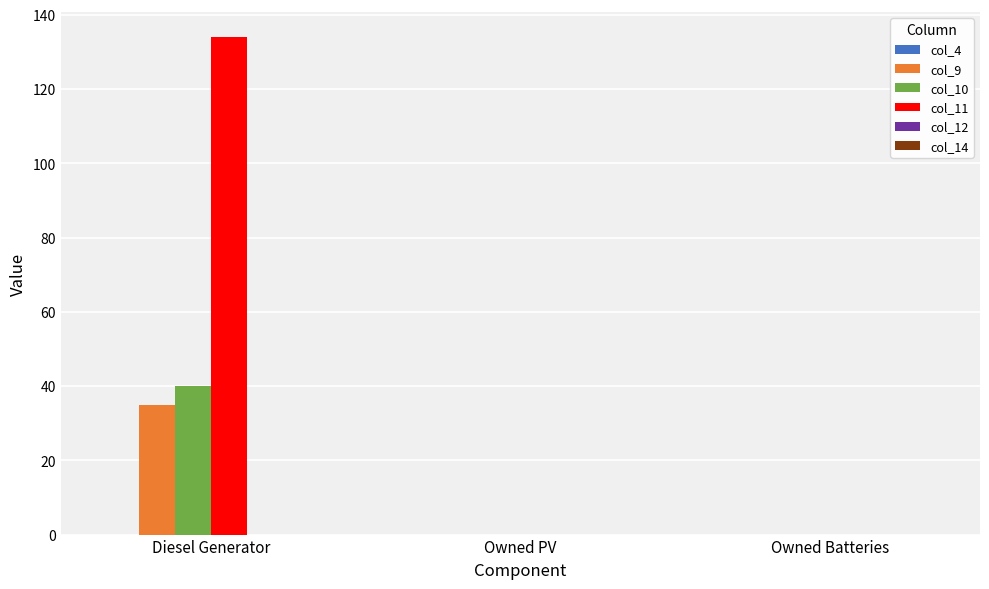

At which label does col_9 reach its peak?

Diesel Generator